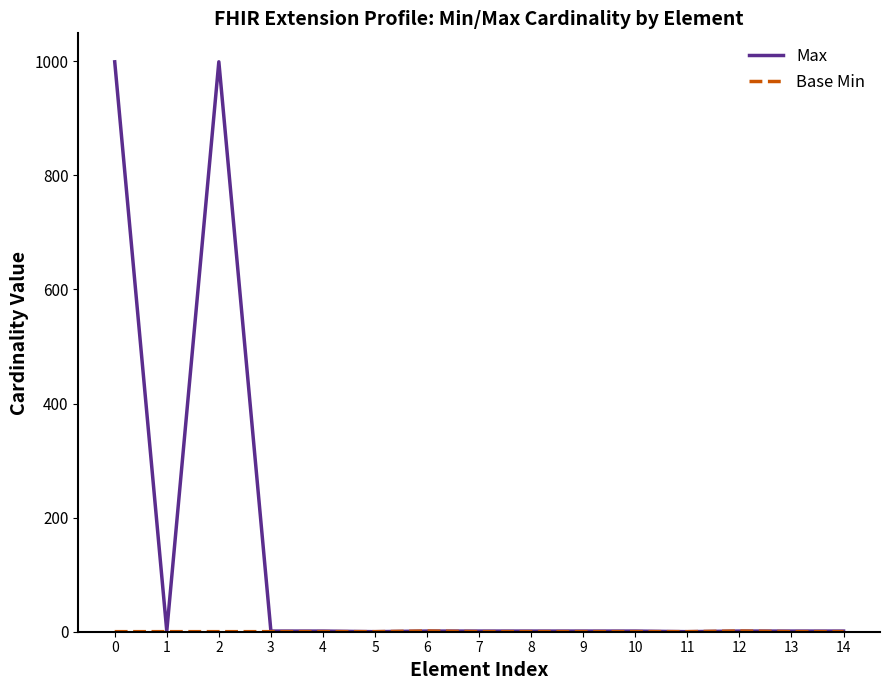

Which series has the widest spread of values?

Max